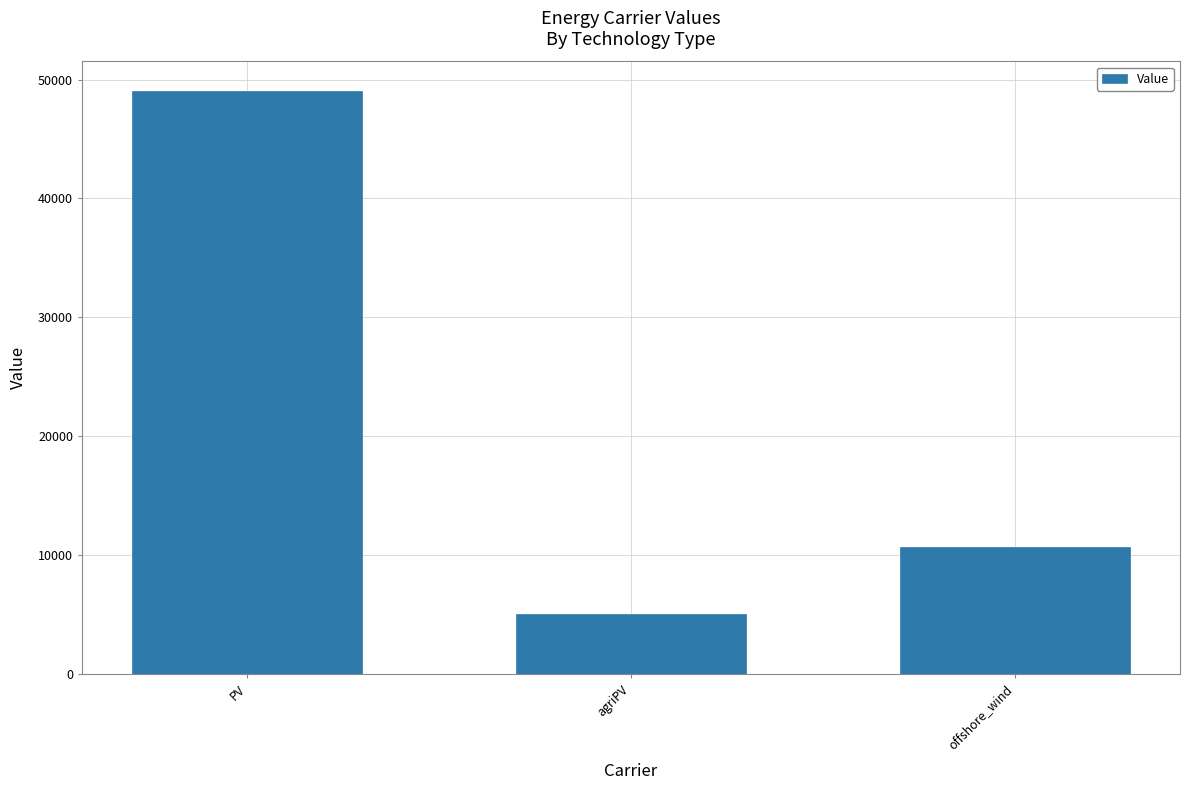

Rank the categories by value from highest to lowest.

PV, offshore_wind, agriPV